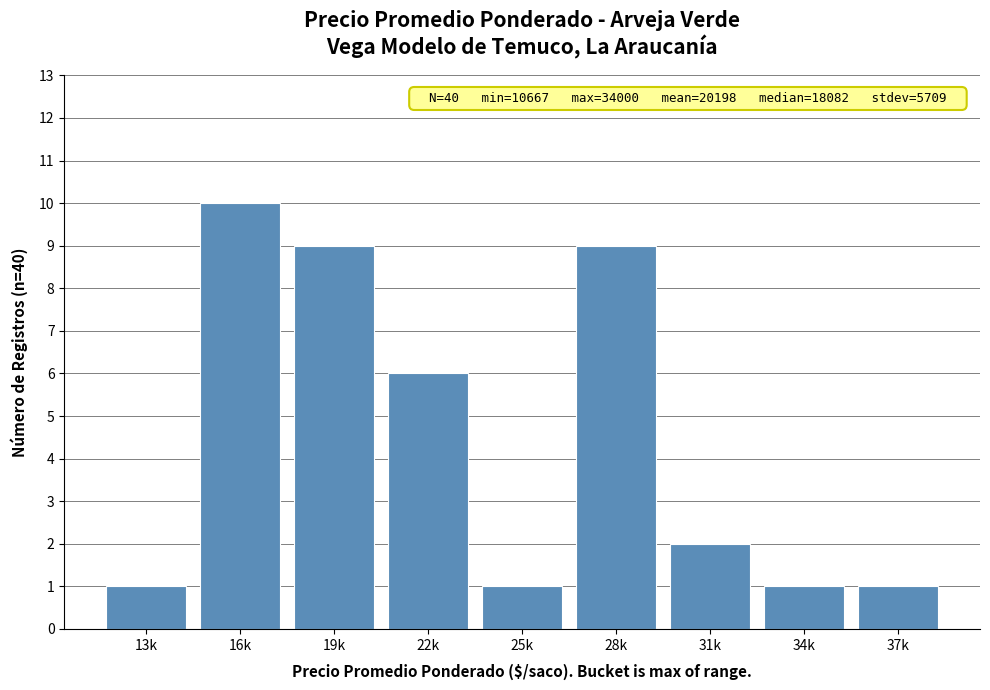

Reading left to right, list all the values displayed in this chart.

1	10	9	6	1	9	2	1	1